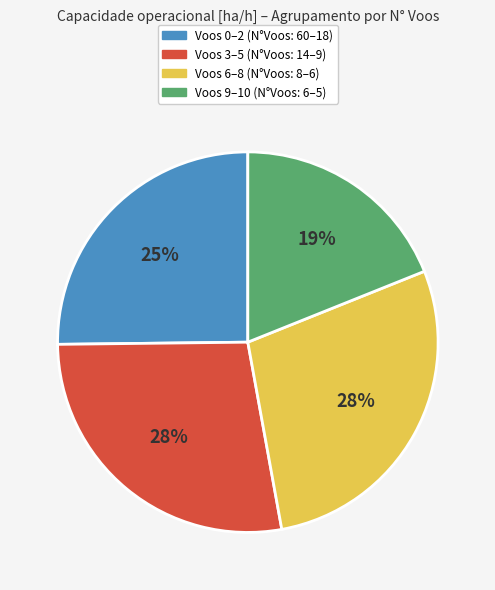

The Voos 6–8 (N°Voos: 8–6) slice represents 28% of the pie. True or false?

True